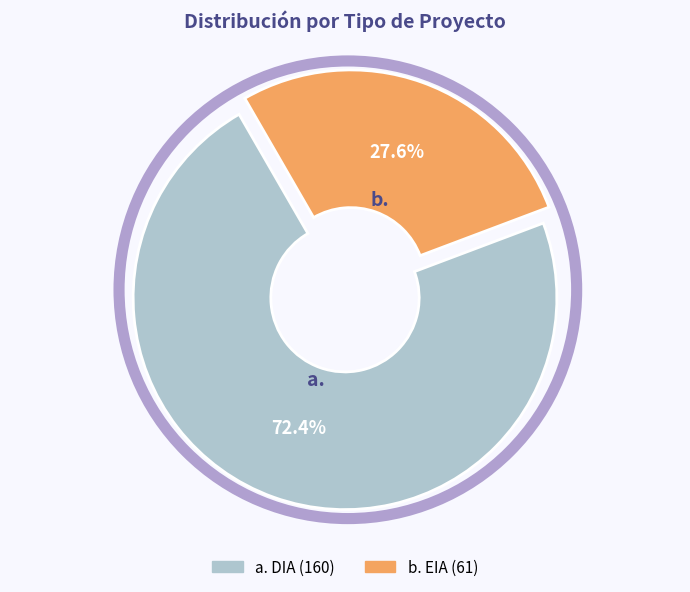

How many segments does this pie chart have?

2